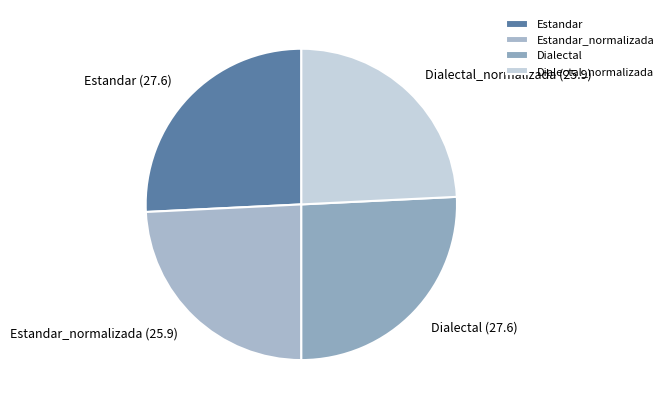

How many slices are in this pie chart?

4